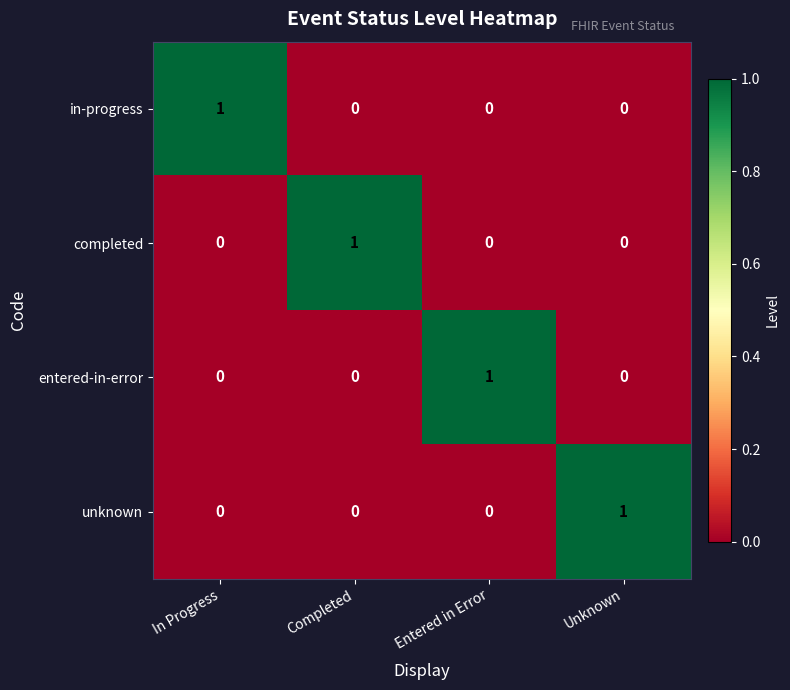

Which category has the highest value in the completed series?

Completed